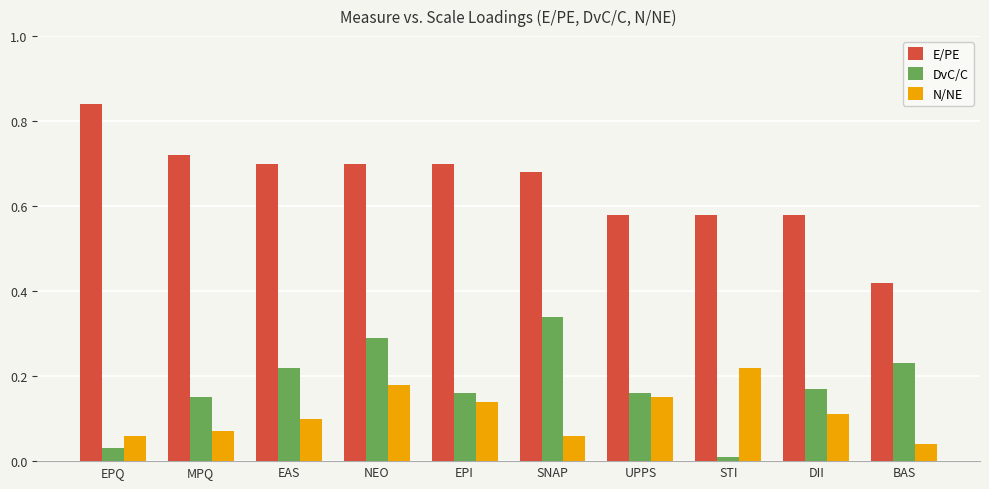

Which series changed the most between STI and DII?

DvC/C